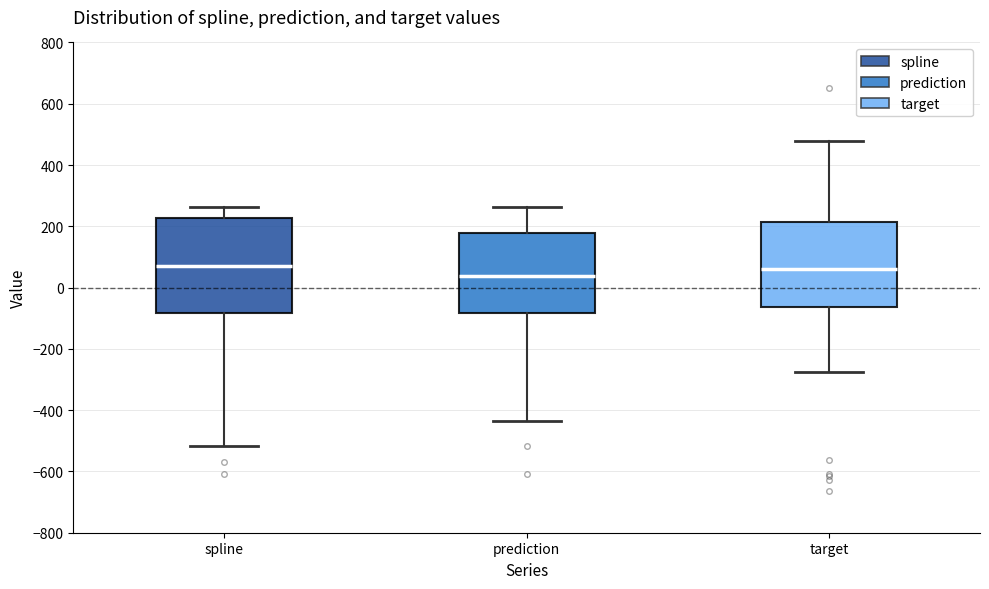

Reading left to right, transcribe this box plot: for each box, give where its median line is, the range the box spans, and where its two whiskers end, as read against the y-axis. The values are not printed on the chart, so give them approximately, as read against the axis.

spline: median 60, box -80 to 220, whiskers -520 to 260
prediction: median 40, box -80 to 180, whiskers -440 to 260
target: median 60, box -60 to 220, whiskers -280 to 480